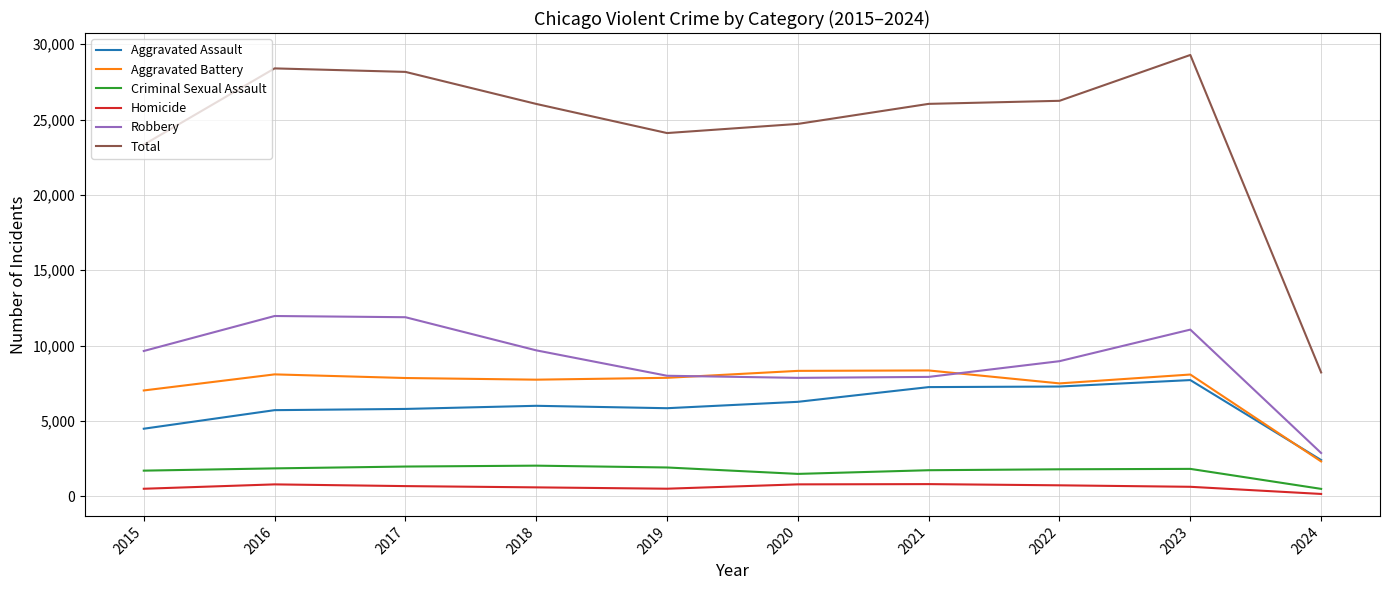

Which series changed the most between 2015 and 2023?

Total